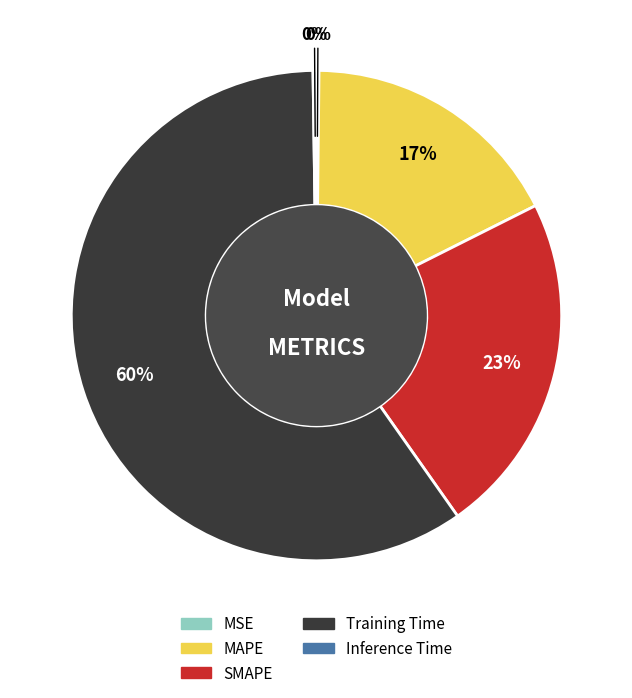

To the nearest percent, what percentage of the pie is SMAPE?

23%